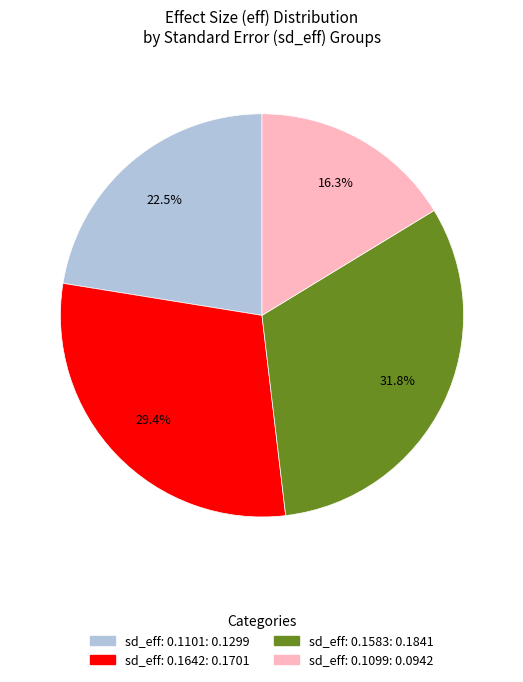

Is there any slice that represents more than half of the pie?

No